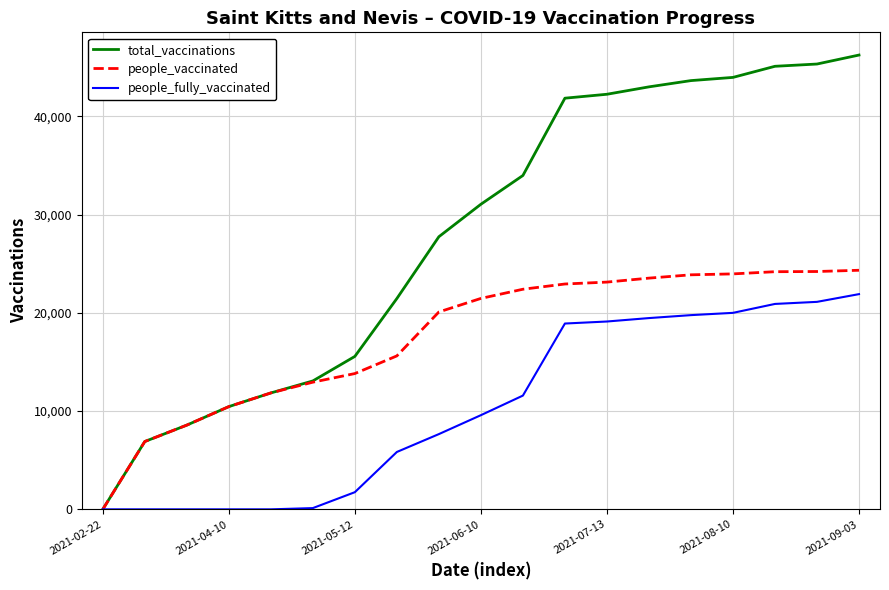

How many positive values does the people_vaccinated series have?

18